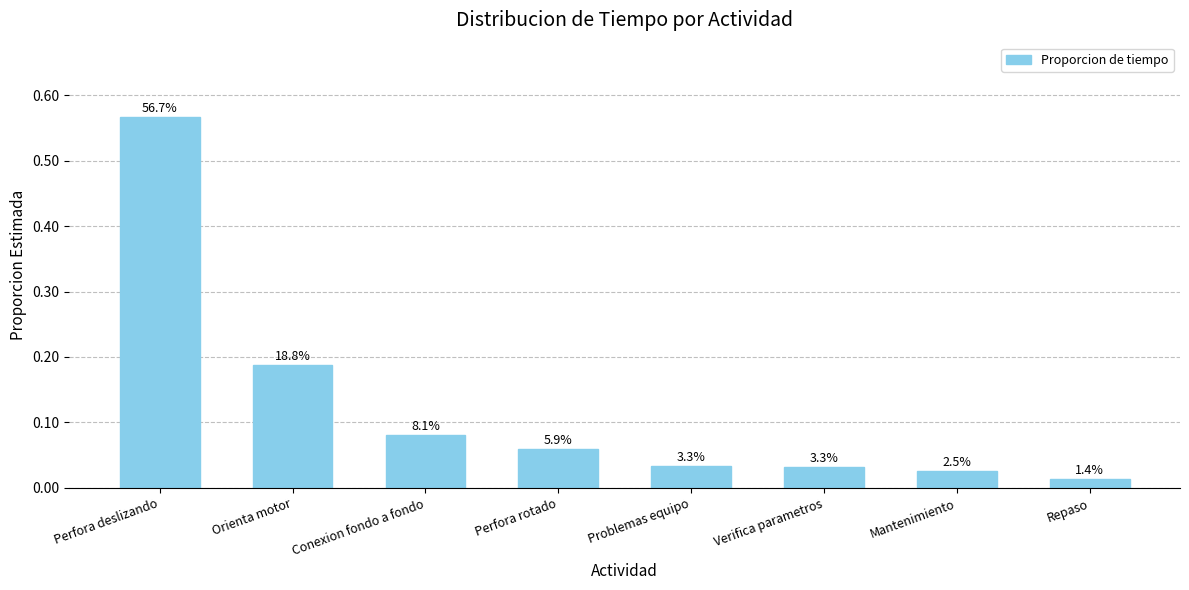

Reading left to right, what are all the values shown in this chart?

0.6	0.2	0.1	0.1	0.0	0.0	0.0	0.0